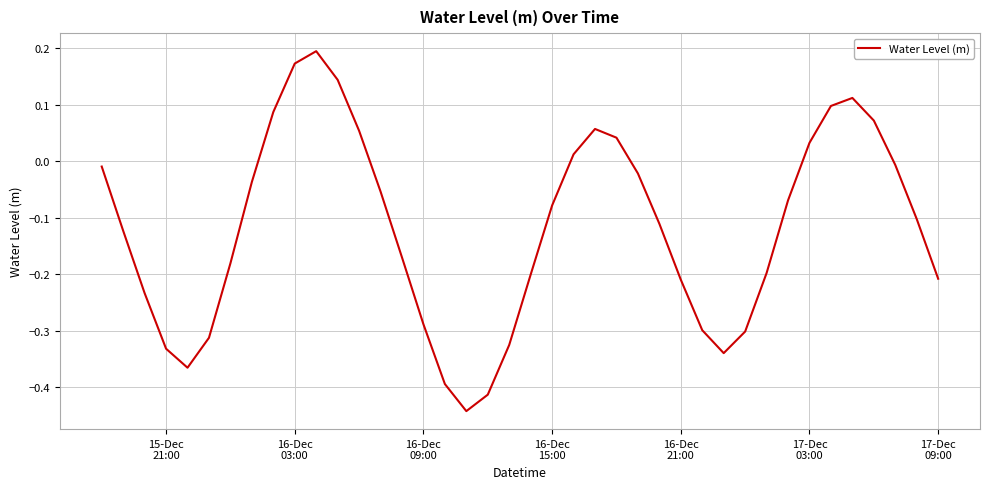

How many negative values are there?

28